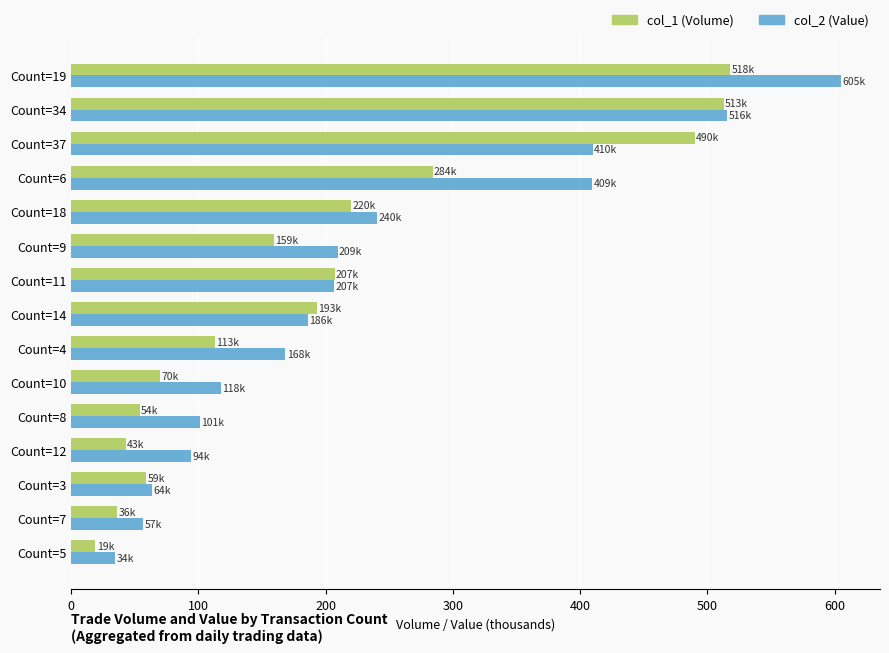

What is the difference between the col_1 (Volume) values at Count=6 and Count=37?

206.0